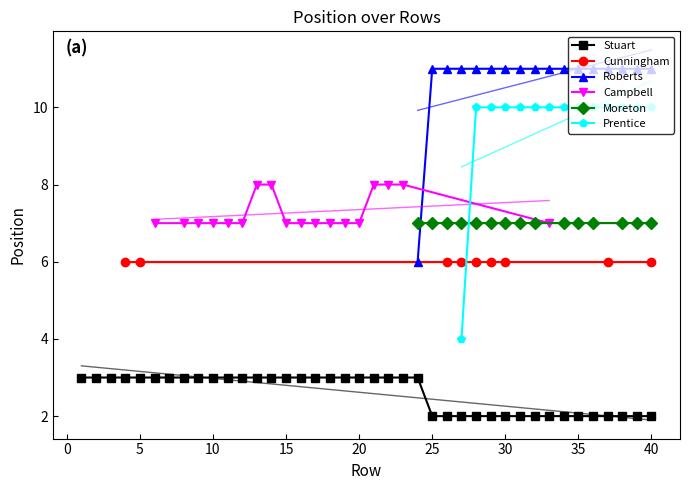

Reading left to right, extract all data points from this chart.

Stuart: 3	3	3	3	3	3	3	3	3	3	3	3	3	3	3	3	3	3	3	3	3	3	3	3	2	2	2	2	2	2	2	2	2	2	2	2	2	2	2	2
Cunningham: 0	0	0	6	6	0	0	0	0	0	0	0	0	0	0	0	0	0	0	0	0	0	0	0	0	6	6	6	6	6	0	0	0	0	0	0	6	0	0	6
Roberts: 0	0	0	0	0	0	0	0	0	0	0	0	0	0	0	0	0	0	0	0	0	0	0	6	11	11	11	11	11	11	11	11	11	11	11	11	11	11	11	11
Campbell: 0	0	0	0	0	7	0	7	7	7	7	7	8	8	7	7	7	7	7	7	8	8	8	0	0	0	0	0	0	0	0	0	7	0	0	0	0	0	0	0
Moreton: 0	0	0	0	0	0	0	0	0	0	0	0	0	0	0	0	0	0	0	0	0	0	0	7	7	7	7	7	7	7	7	7	0	7	7	7	0	7	7	7
Prentice: 0	0	0	0	0	0	0	0	0	0	0	0	0	0	0	0	0	0	0	0	0	0	0	0	0	0	4	10	10	10	10	10	10	10	10	10	10	10	10	10